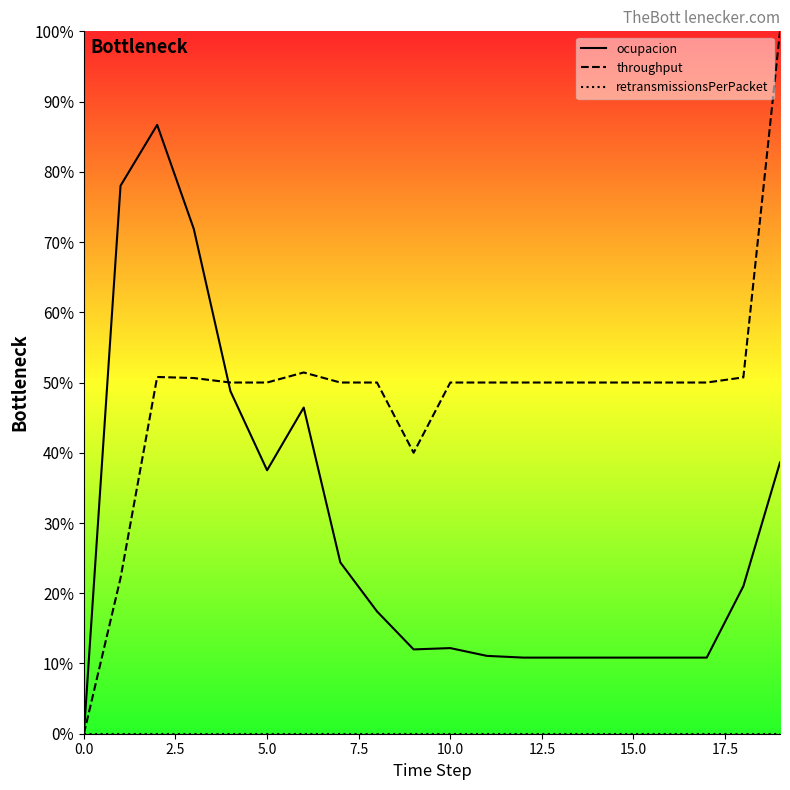

What position from the left is 18?

19